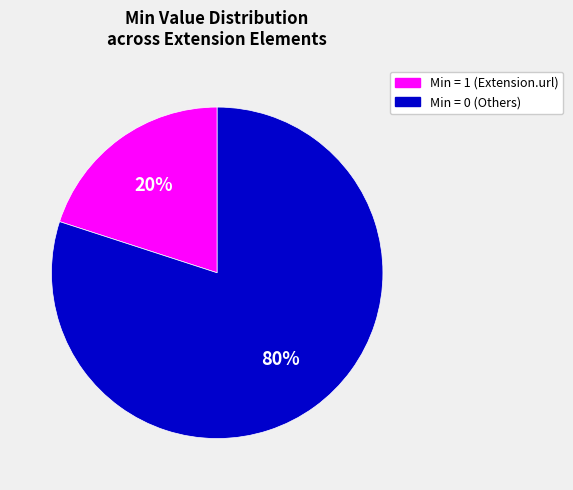

To the nearest percent, what is the difference between the largest and smallest slice percentages?

60%